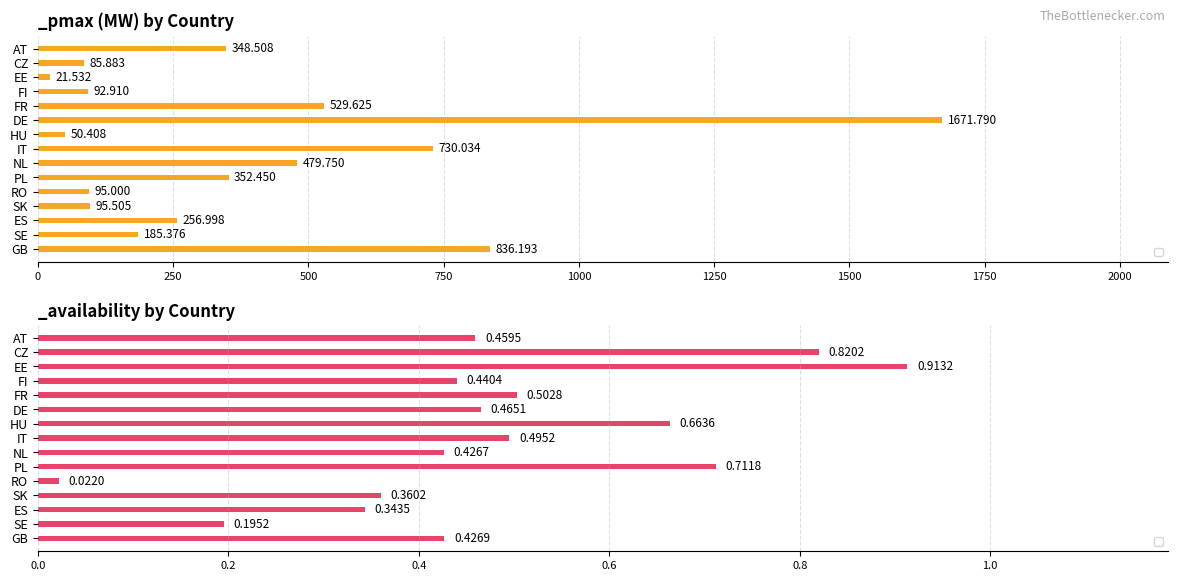

What are all the series names shown in the legend?

_pmax, _availability